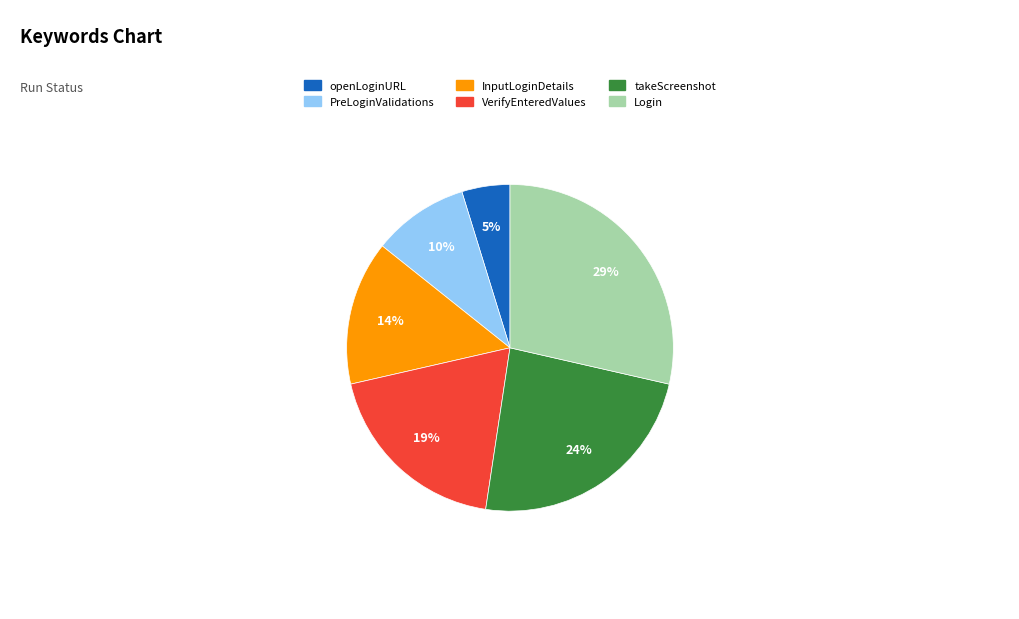

Which has a higher value, openLoginURL or takeScreenshot?

takeScreenshot